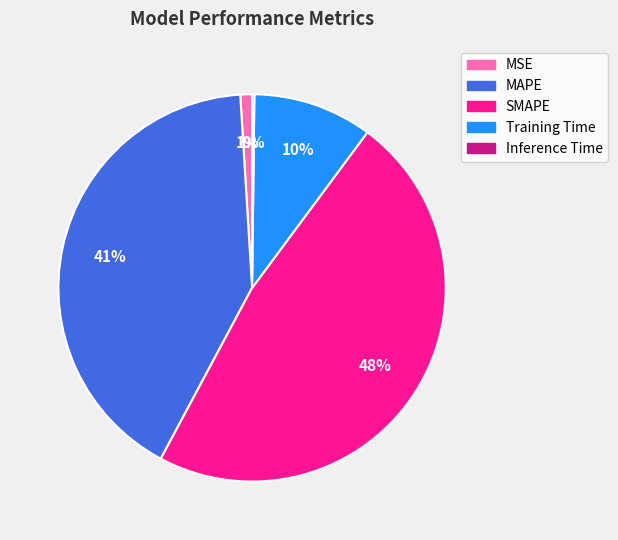

Is there any slice that represents more than half of the pie?

No